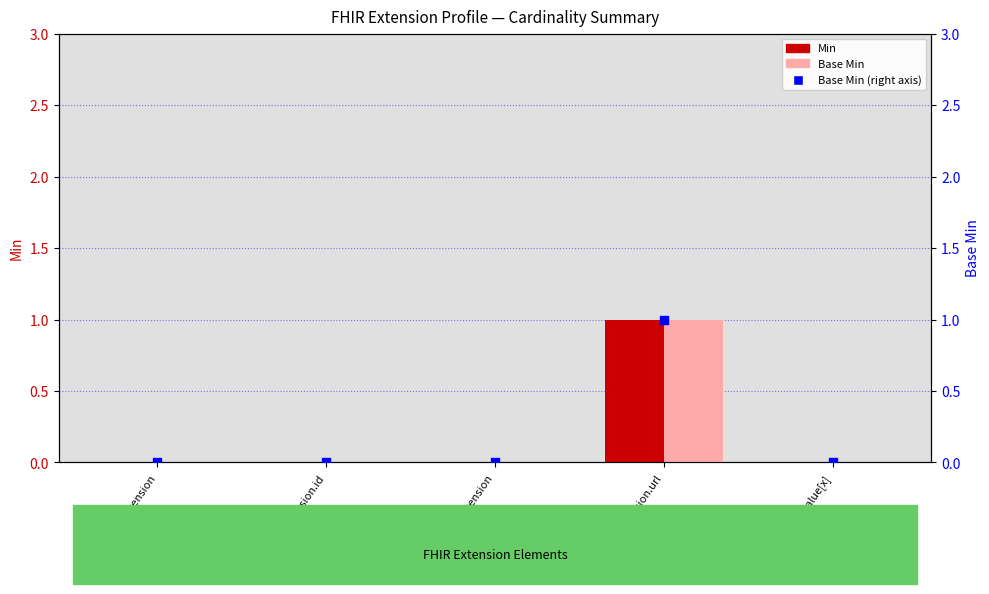

Which series reaches the minimum Y coordinate?

Min